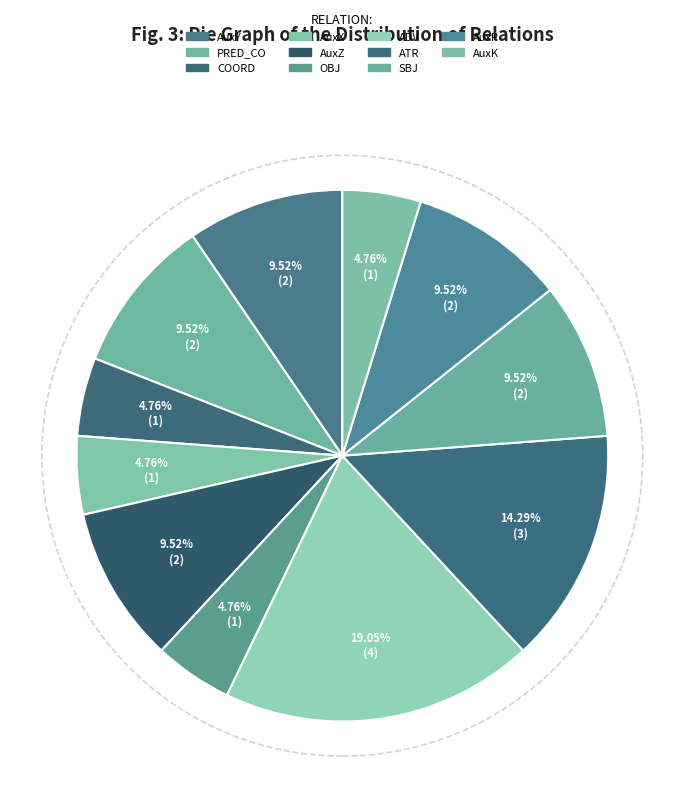

How many segments does this pie chart have?

11